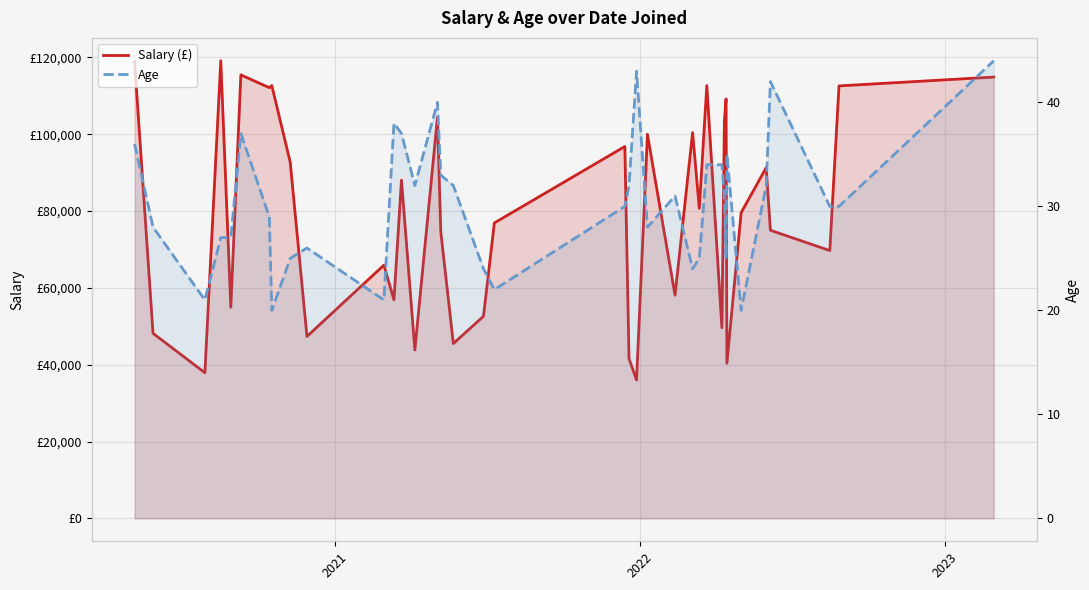

What are all the series names shown in the legend?

Salary (£), Age